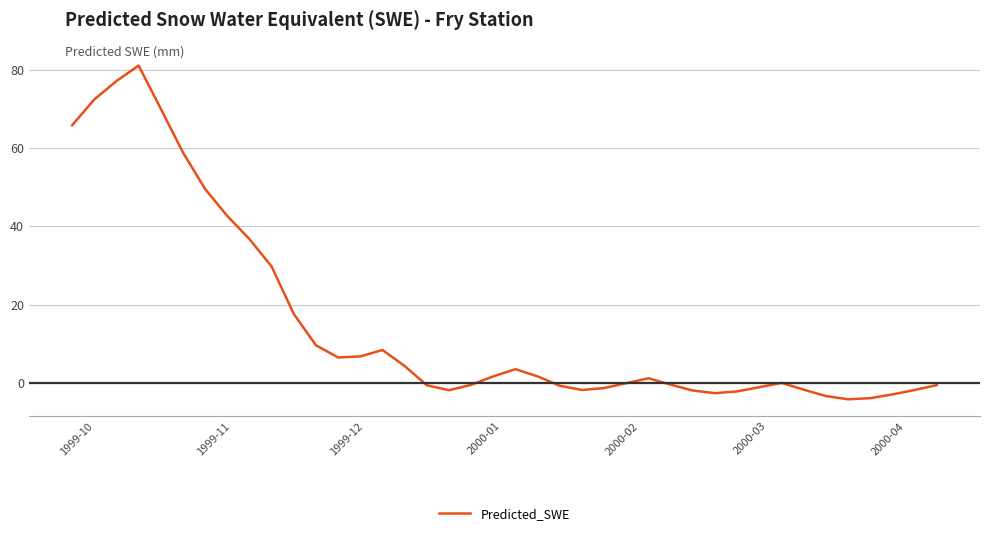

What is the minimum value shown in the chart?

-4.2